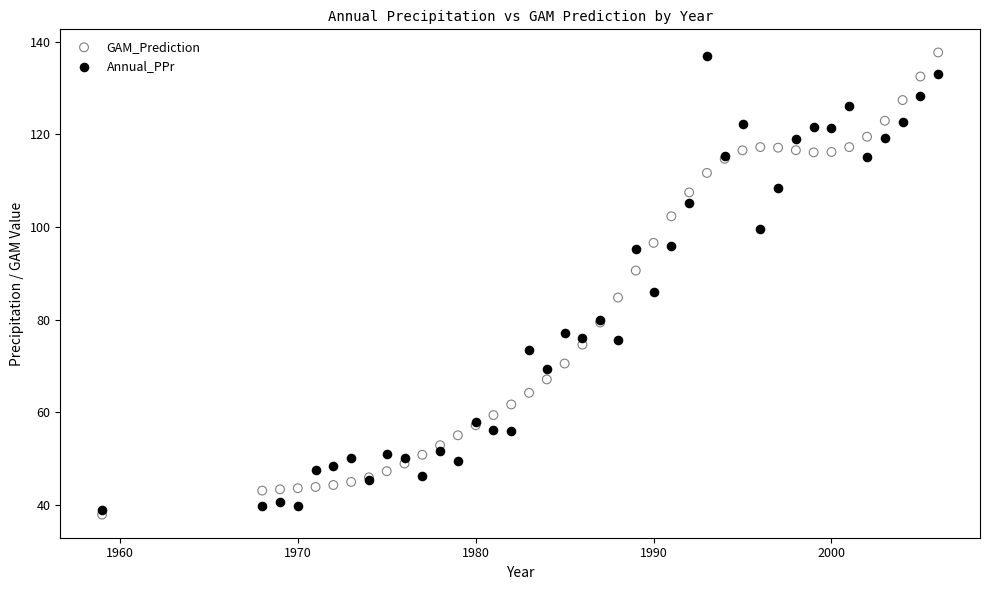

Which series has the largest Y range (max minus min)?

GAM_Prediction